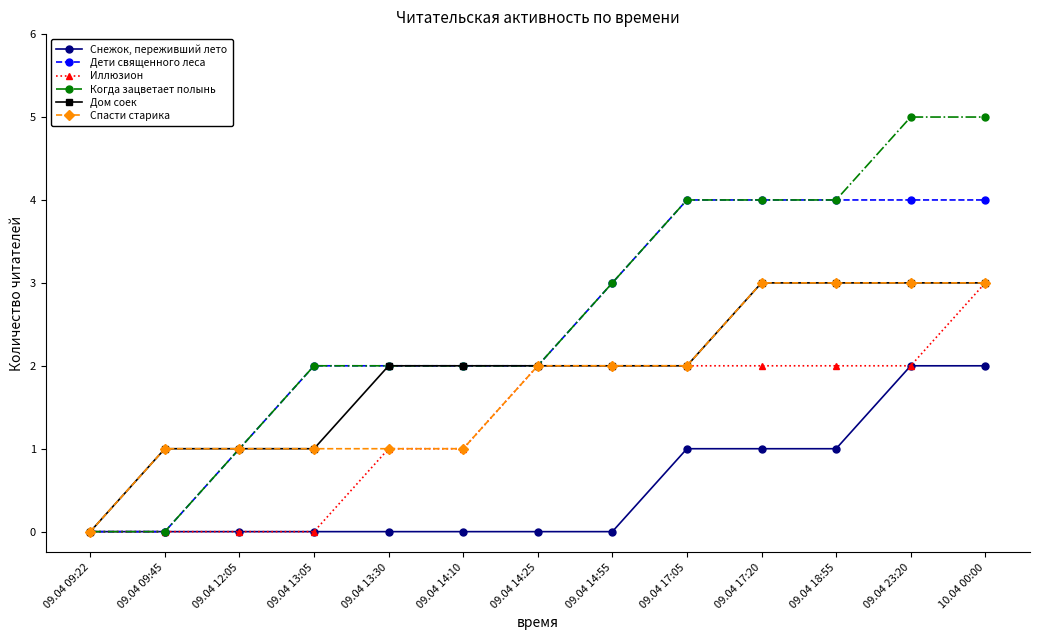

Is the value of Спасти старика at 09.04 12:05 greater than the value of Когда зацветает полынь at 09.04 14:25?

No